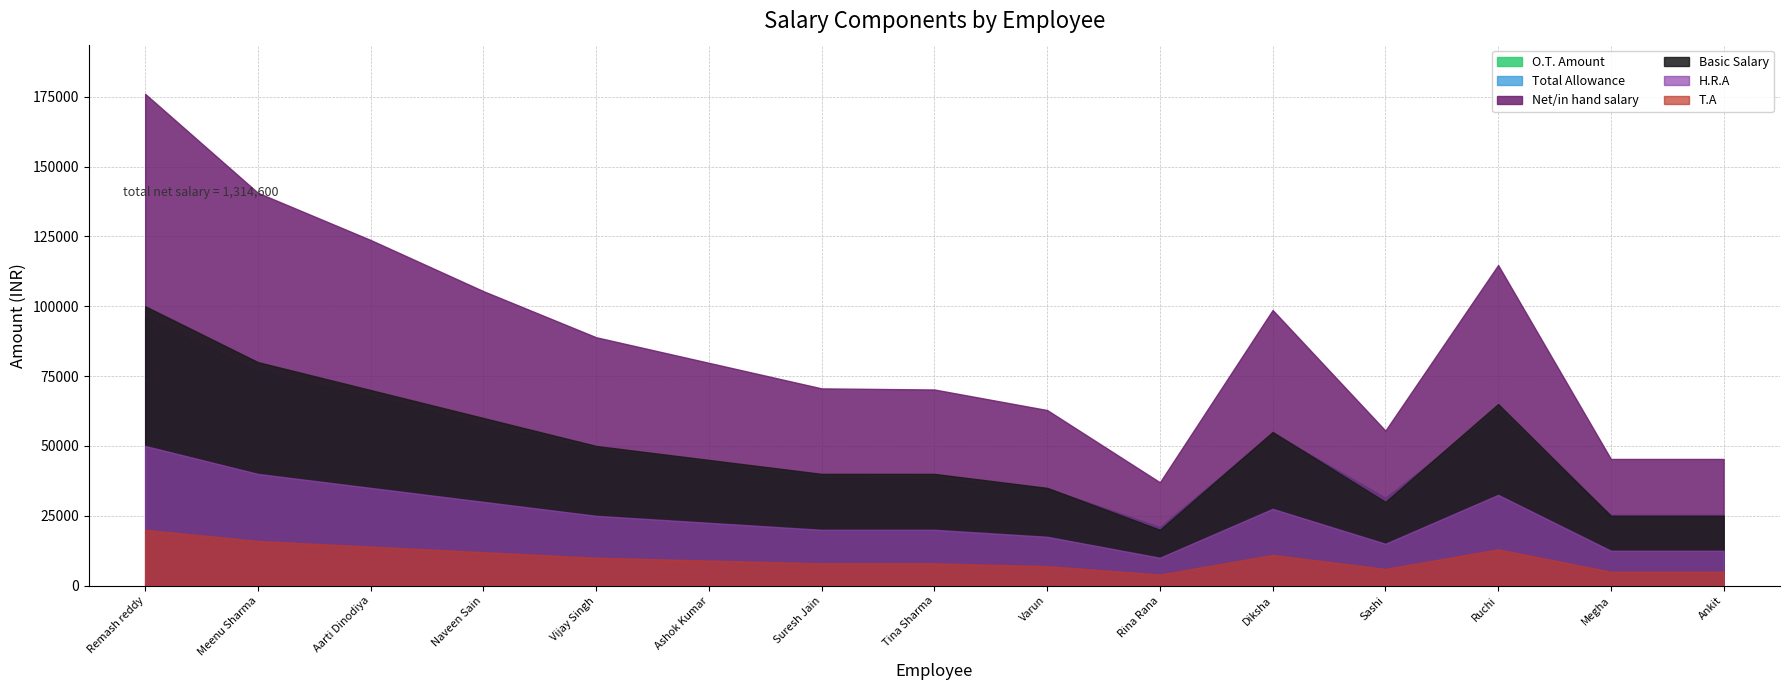

Which series has the largest total across all categories?

Net/in hand salary